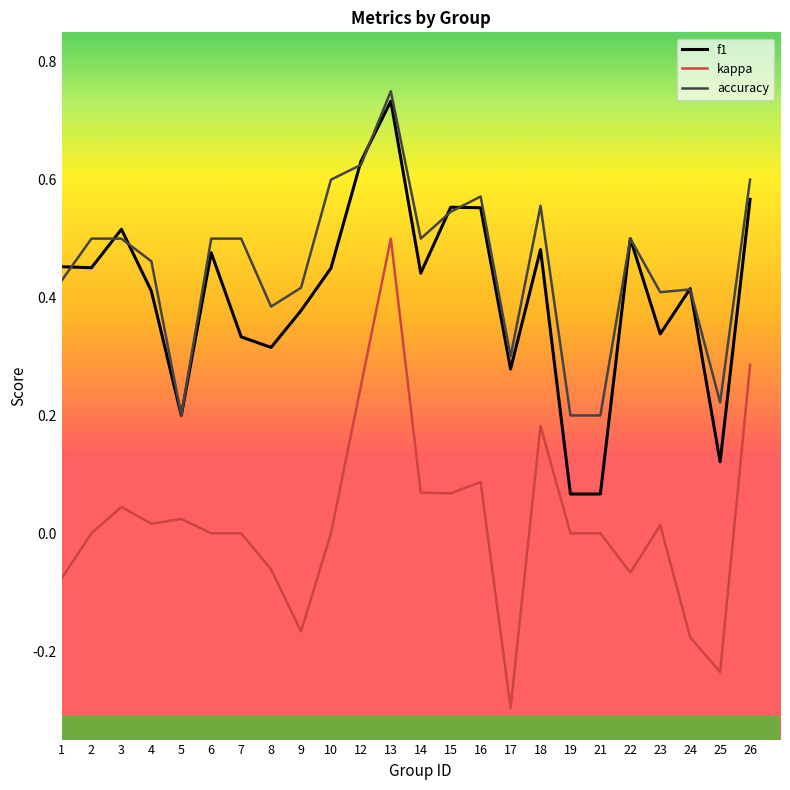

After their last crossing, which series has the higher values: f1 or accuracy?

accuracy